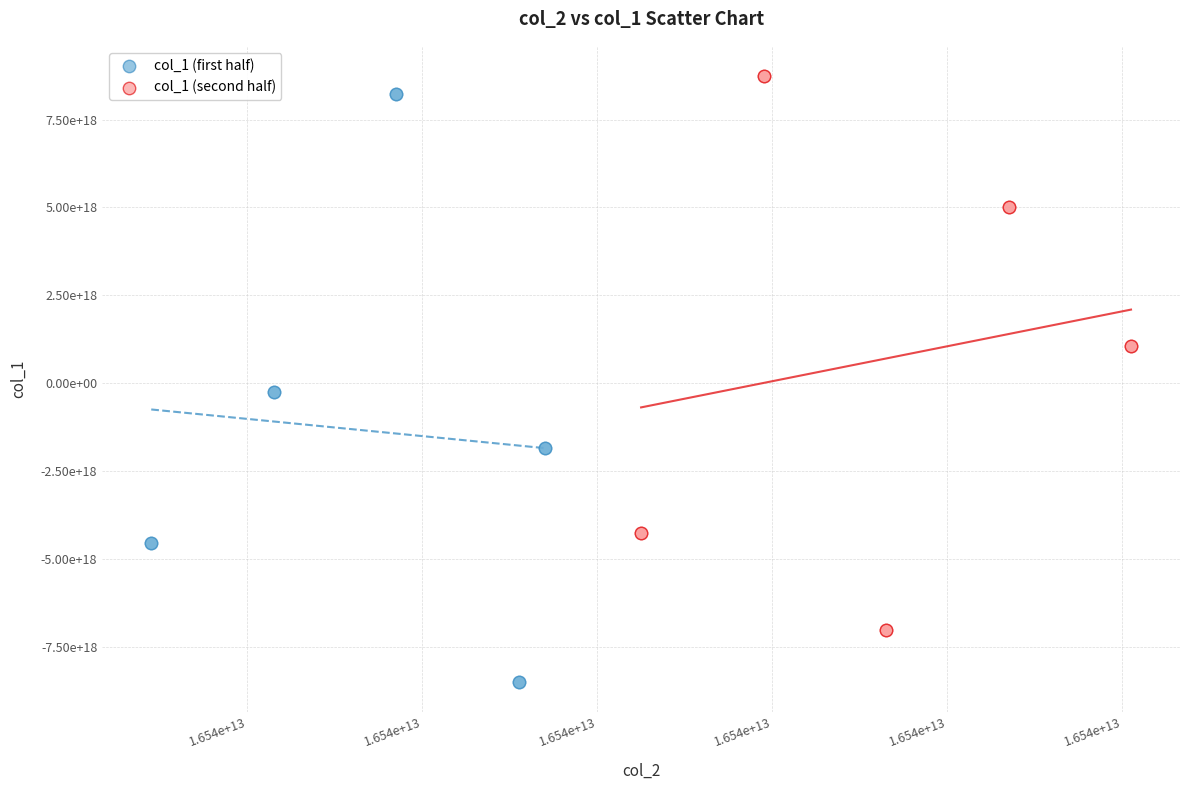

What are all the series names shown in the legend?

col_1 (first half), col_1 (second half)